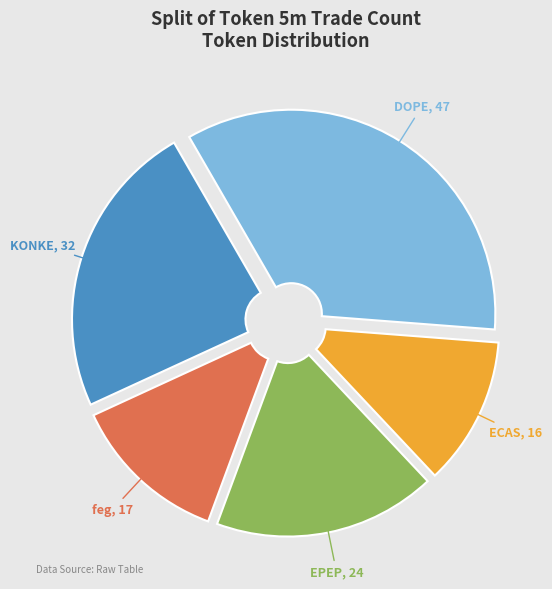

Is there a majority slice in this chart?

No